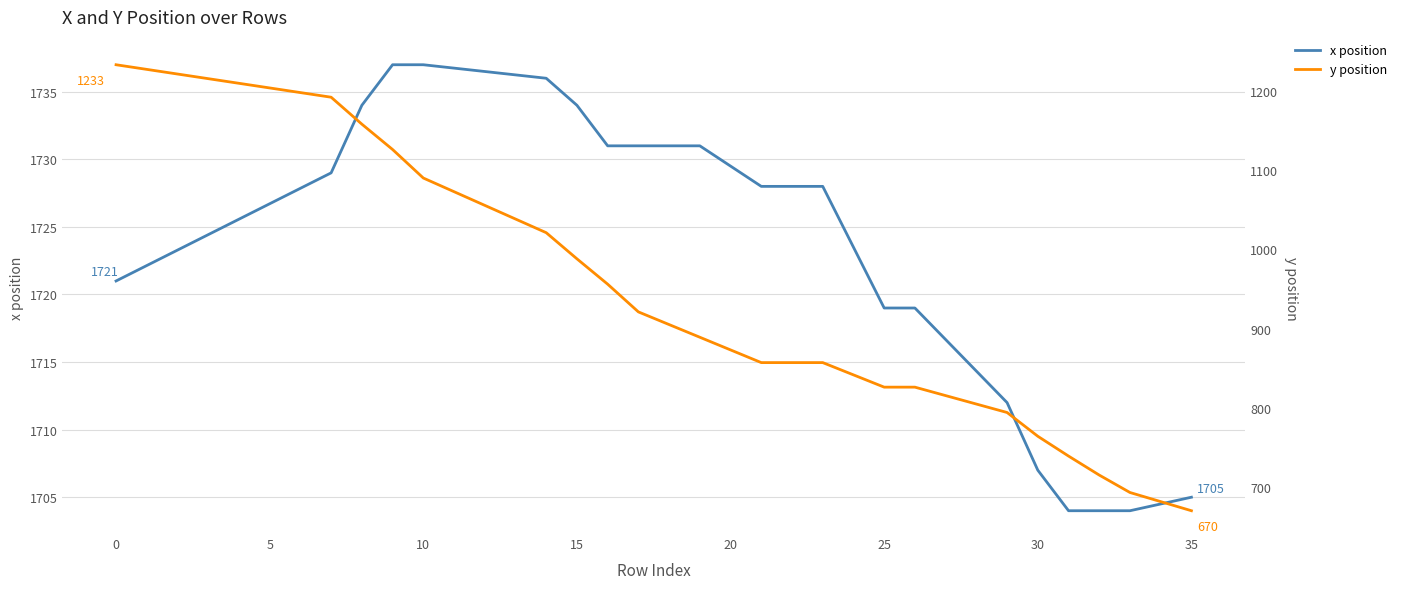

How many values in the x position series are below 1728?

9